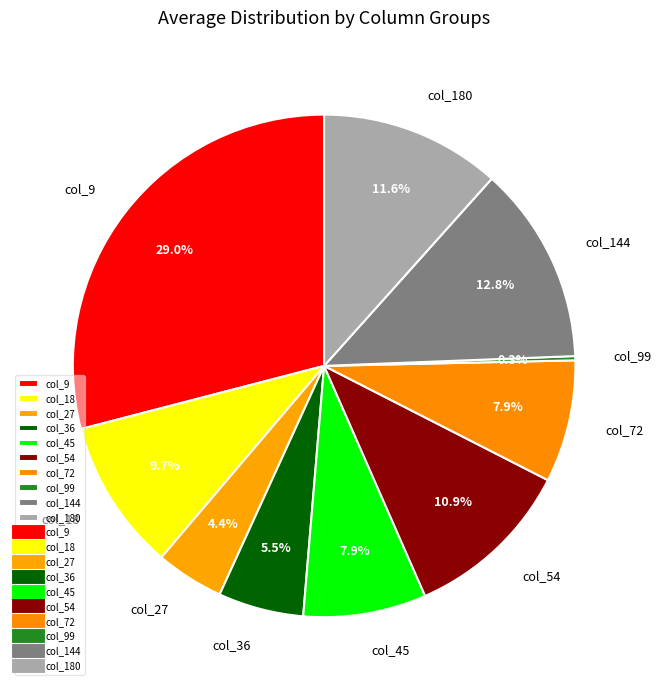

Is the sum of col_144 and col_27 greater than half?

No